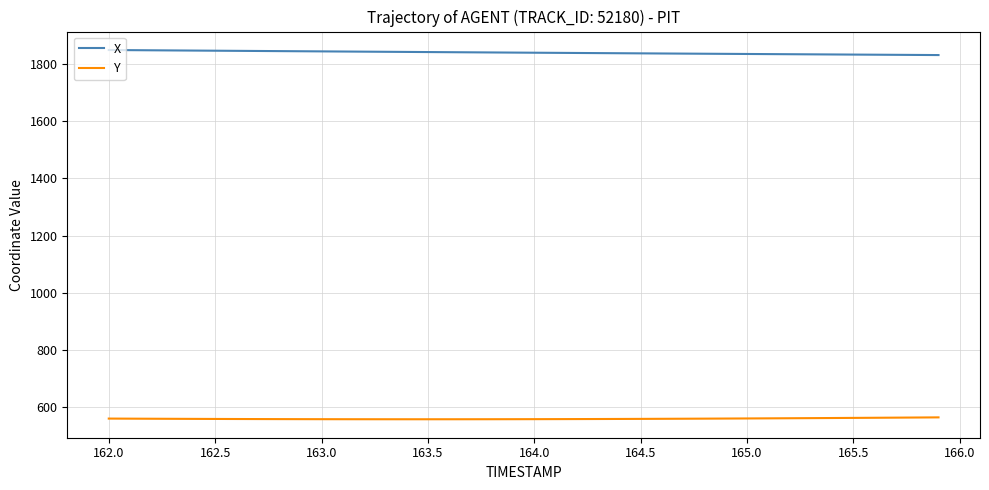

Rank the series by their maximum value, from highest to lowest.

X, Y